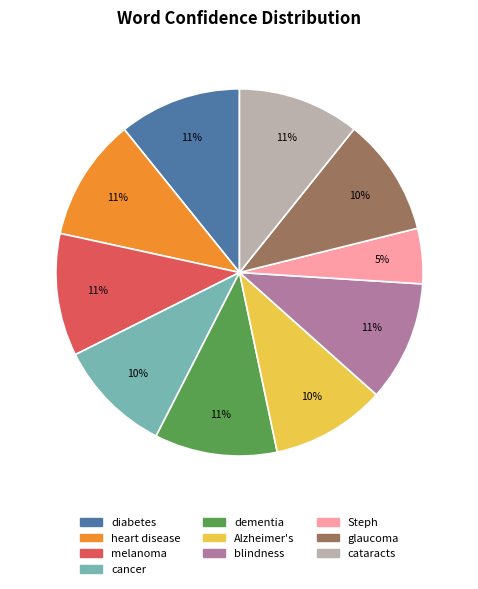

Which slice is the smallest?

Steph